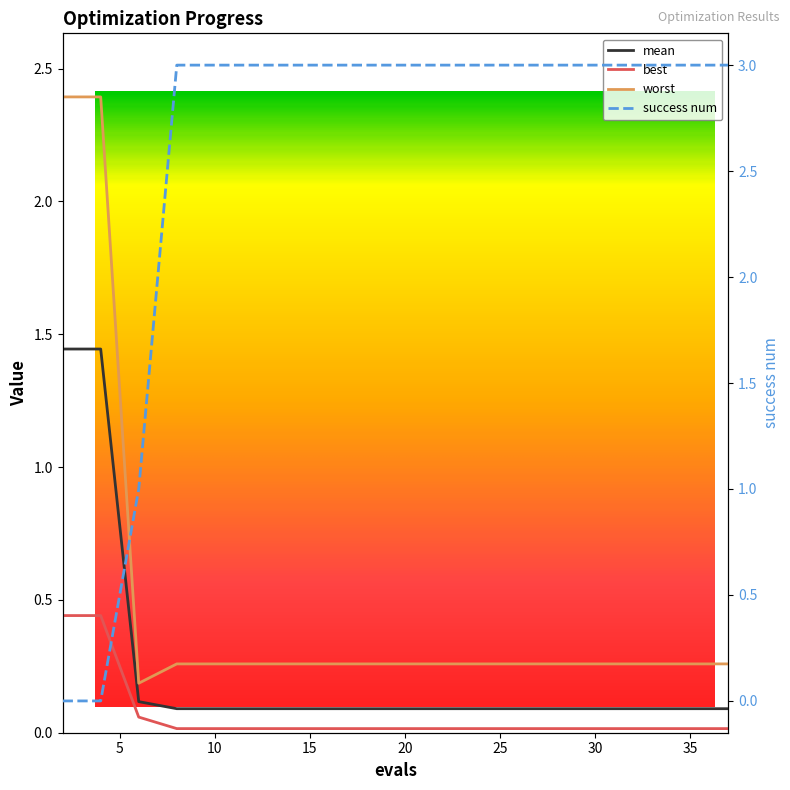

What is the spread (max minus min) of values at 33?

3.0